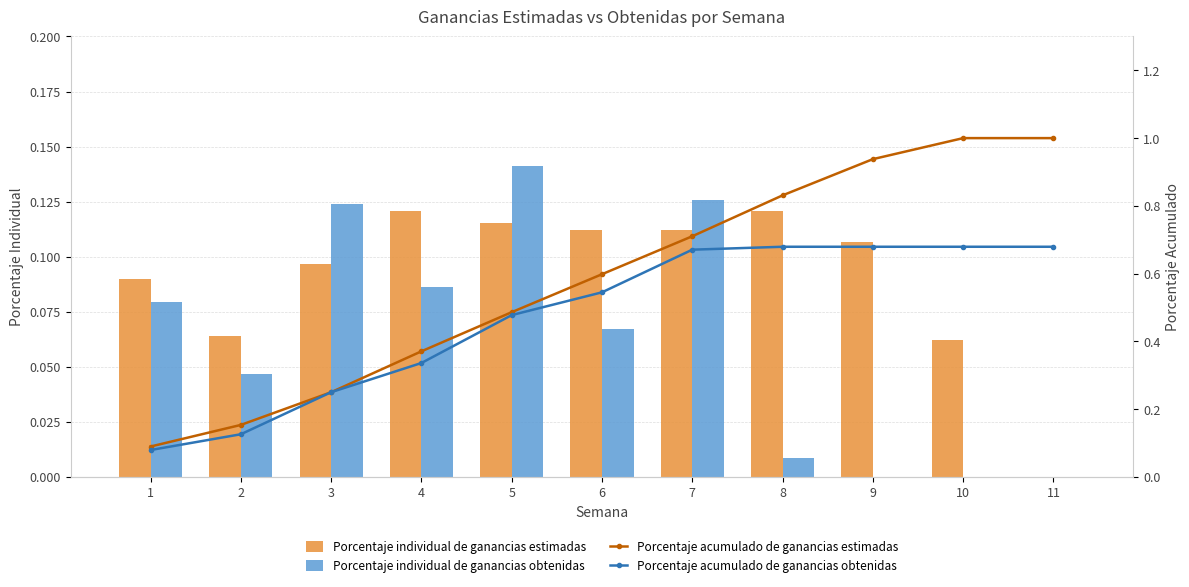

At which category does the chart reach its minimum across all series?

11